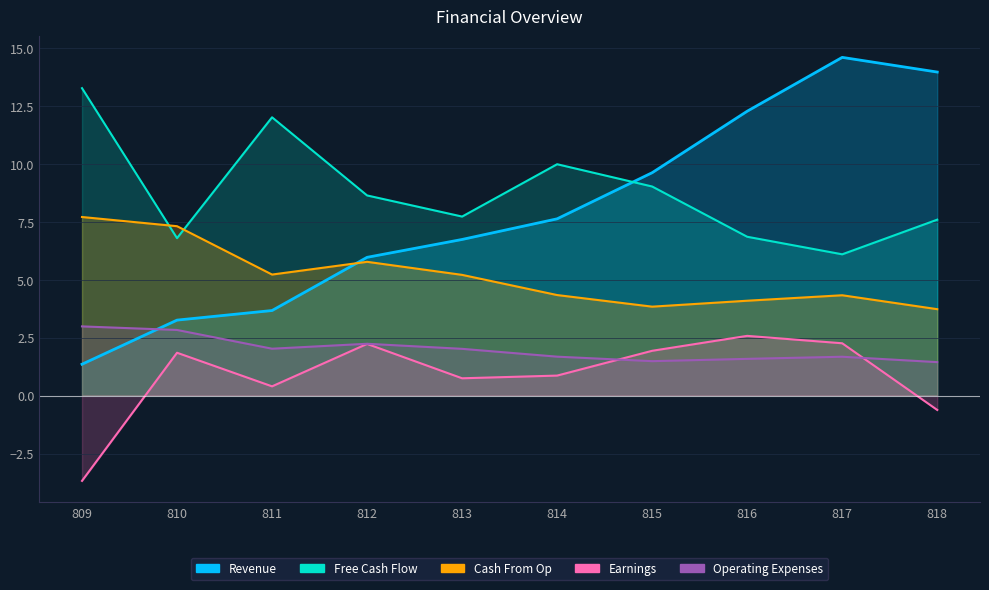

What is the average value of the Cash From Op series?

5.2